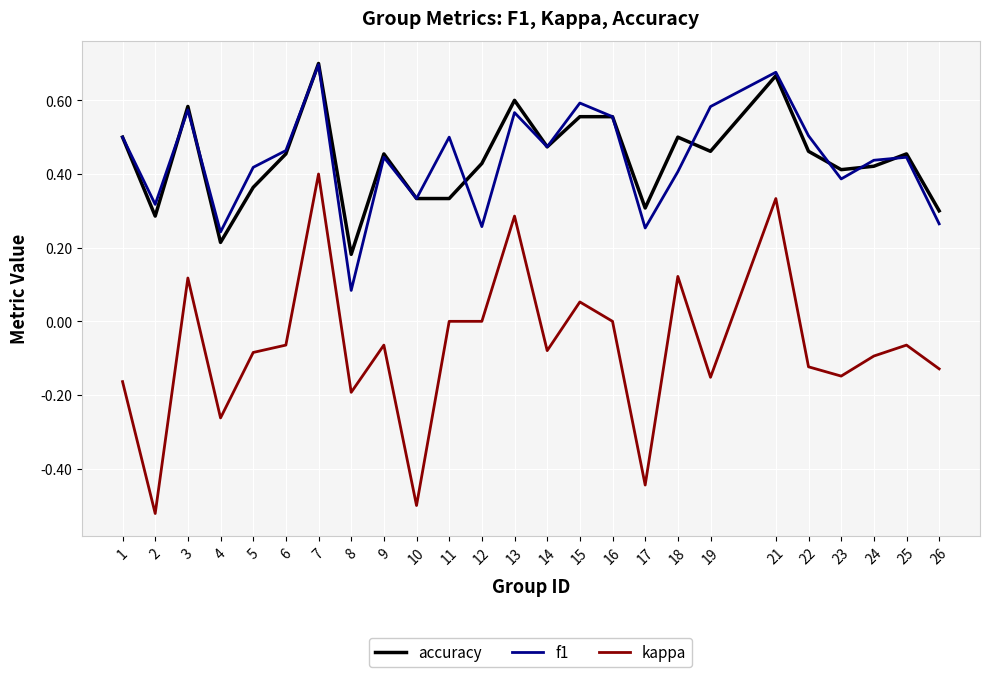

Between 7 and 24, which series saw the biggest shift?

kappa